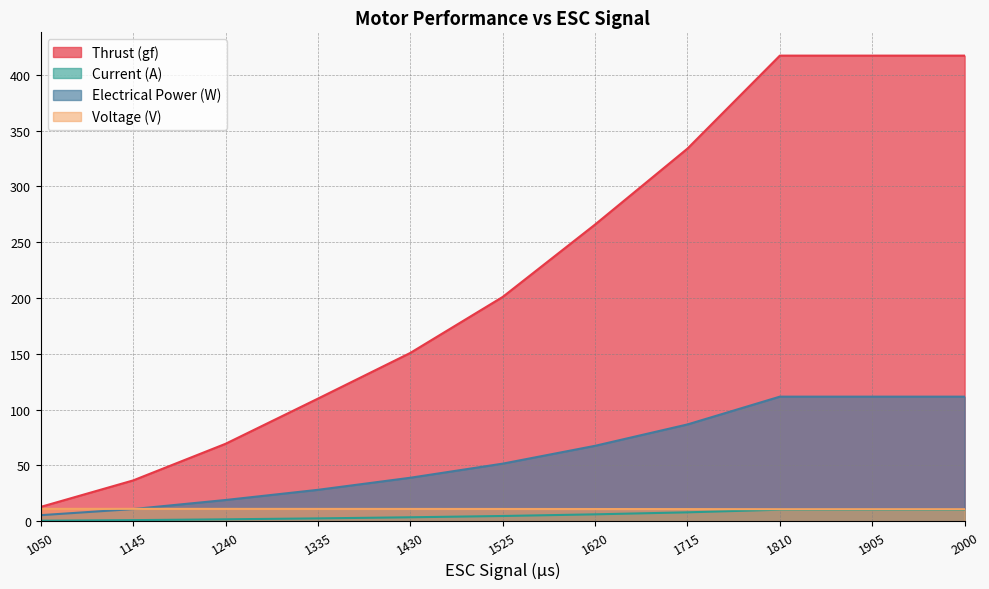

True or false: Current (A) has a value of 1.0 at 1145.

True